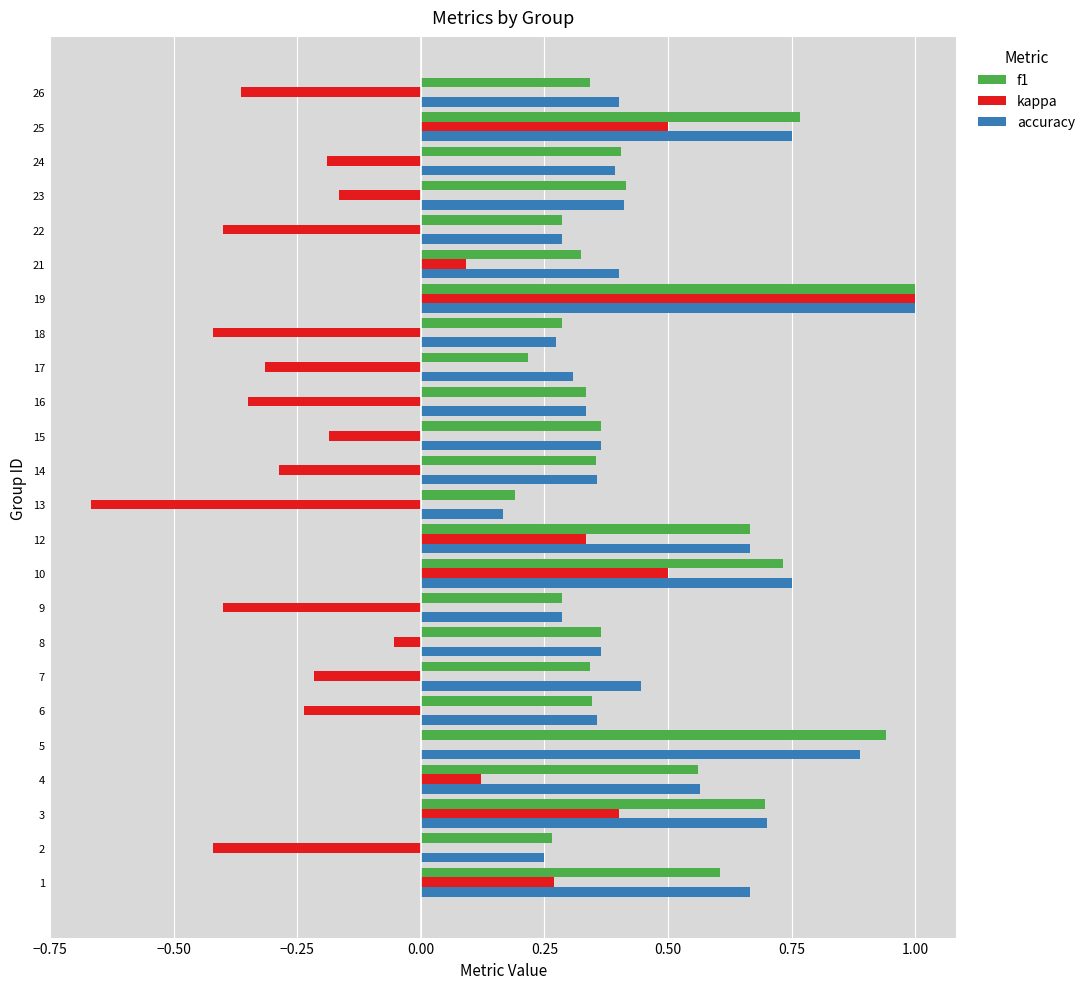

Which series changed the most between 10 and 12?

kappa